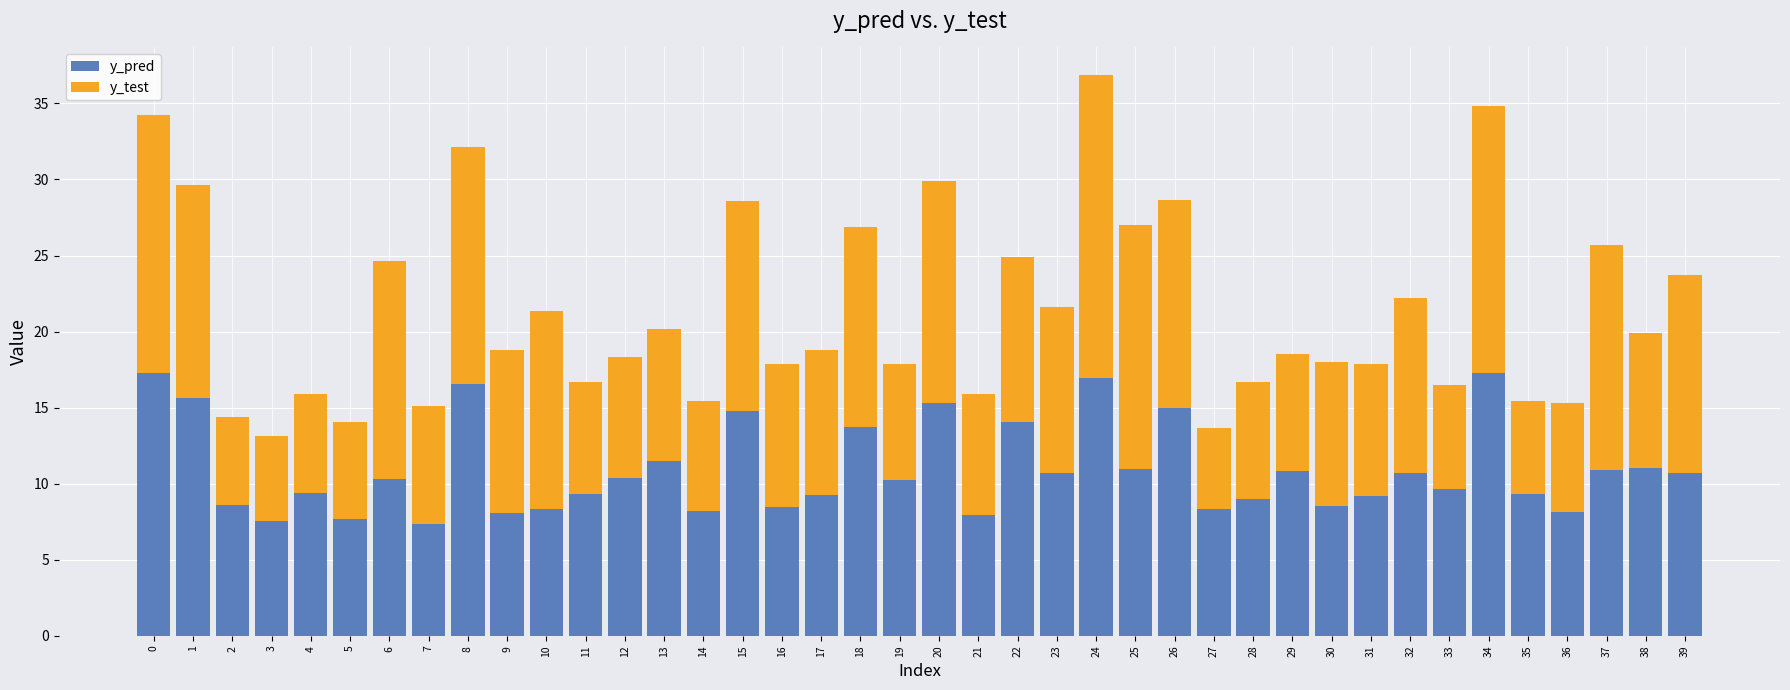

What is the total value across all series at 10?

21.4